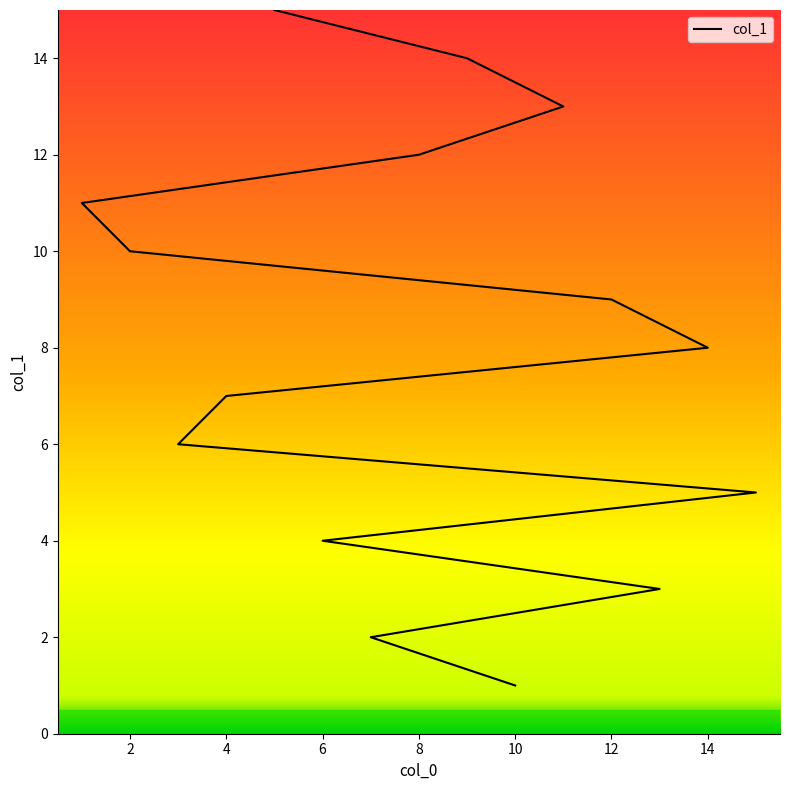

Rank the categories by value from highest to lowest.

5, 9, 11, 8, 1, 2, 12, 14, 4, 3, 15, 6, 13, 7, 10